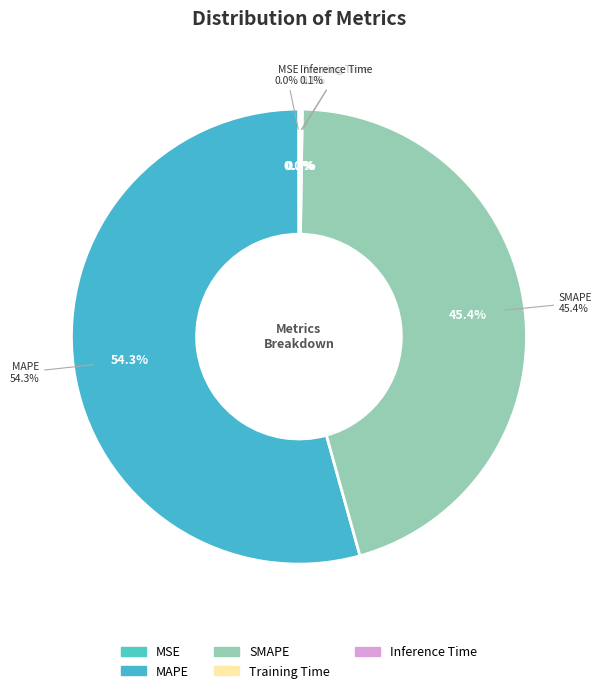

What is the largest slice in the pie chart?

MAPE